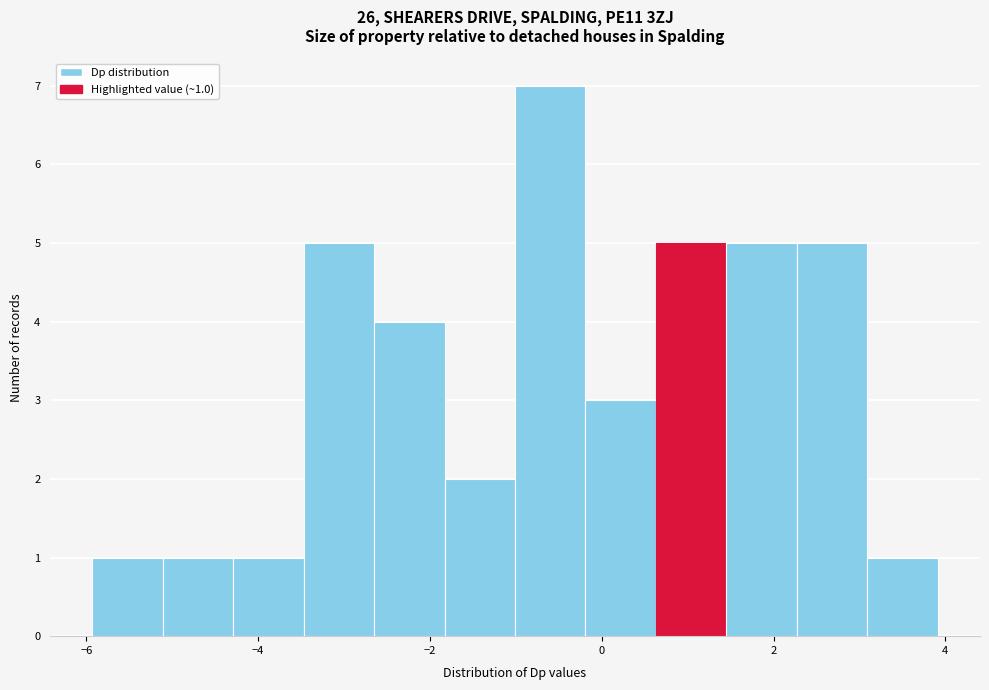

Over which range of the x-axis is the bar tallest?

-1.0 to -0.2